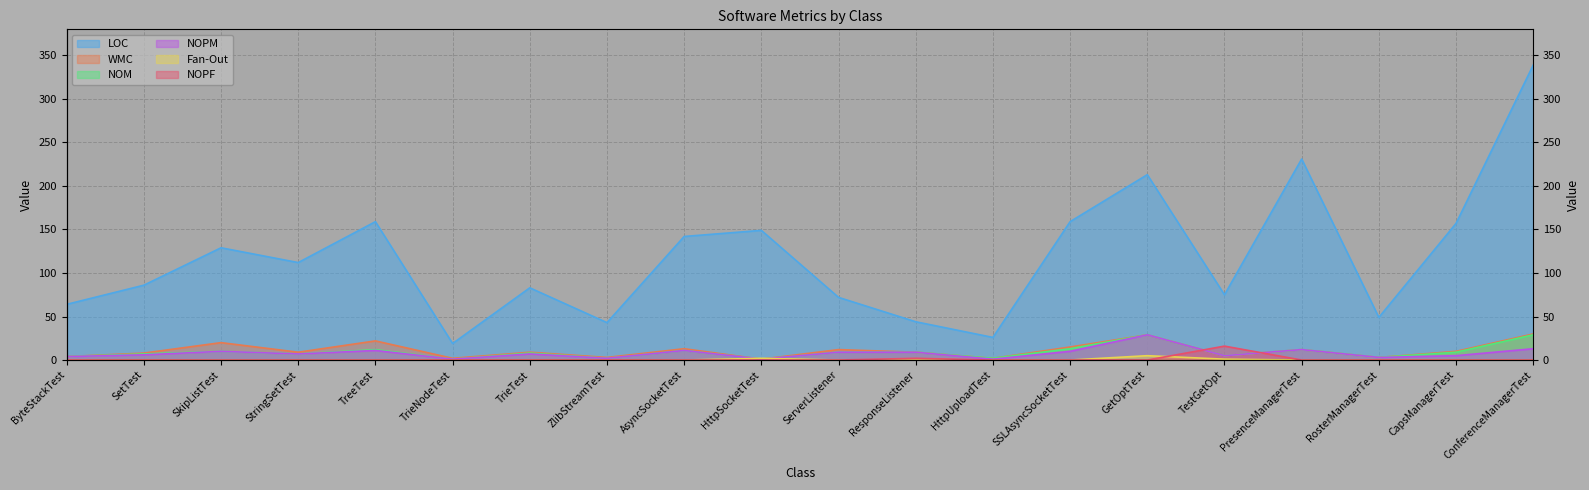

Between TrieNodeTest and ConferenceManagerTest, which series saw the biggest shift?

LOC